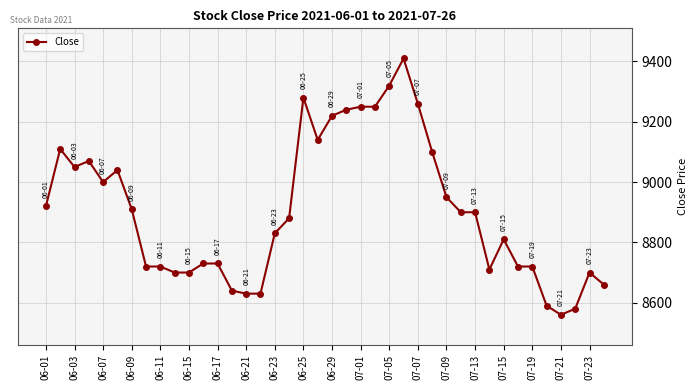

What is the minimum value shown in the chart?

8560